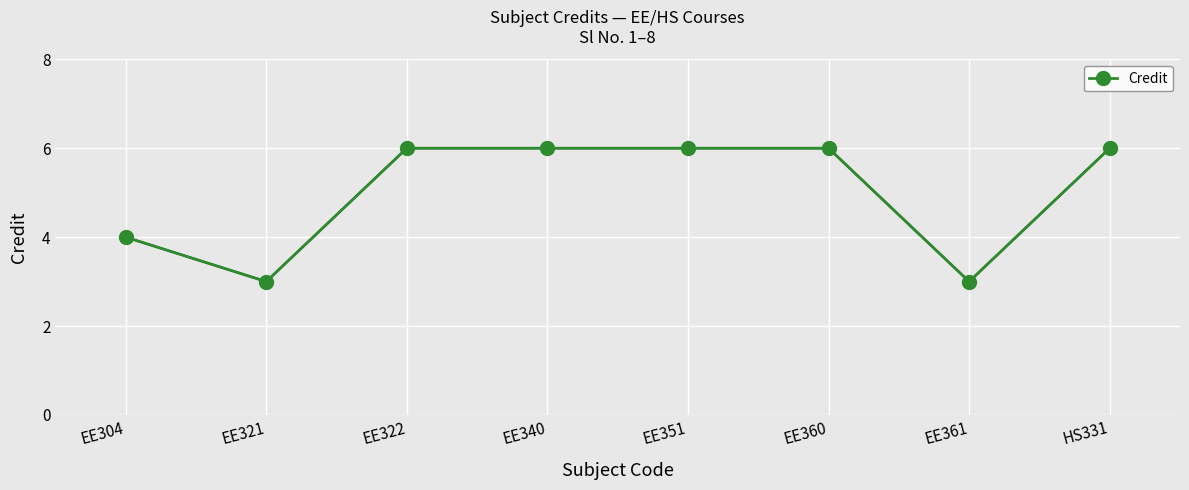

Where is the first local minimum?

EE321